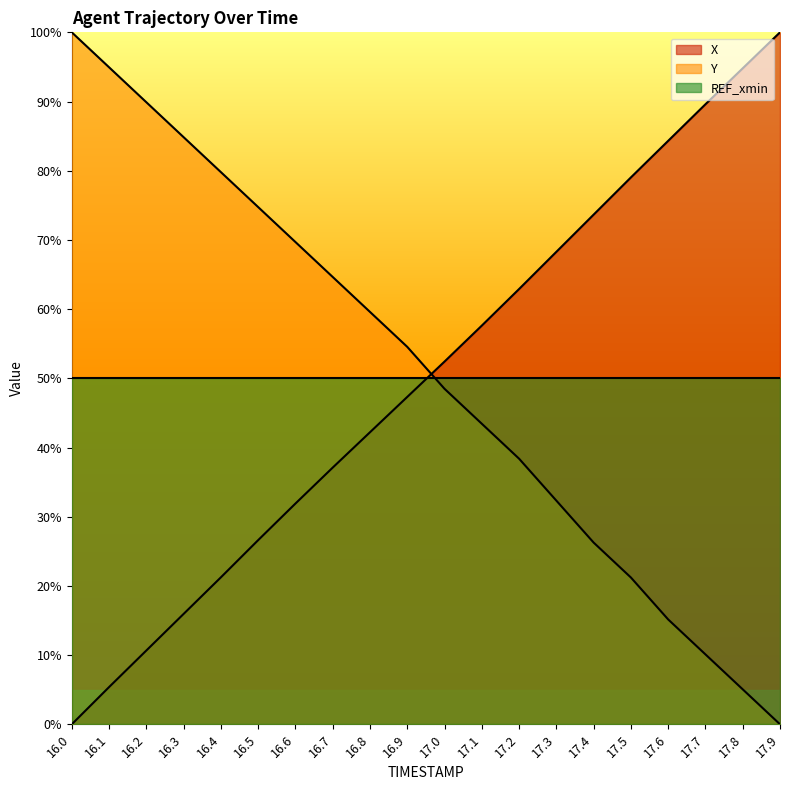

What is the total value across all series at 17.1?

1.0